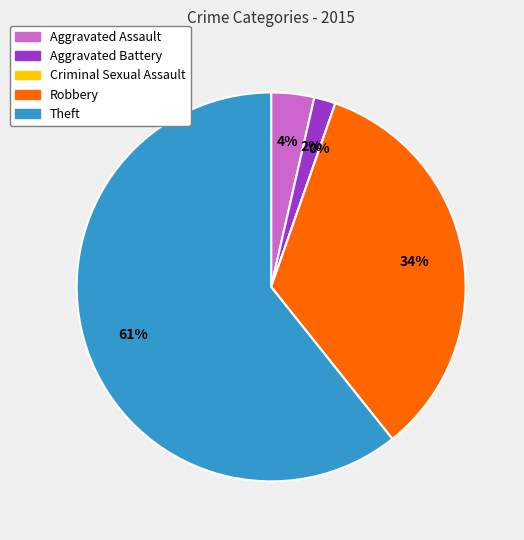

Count the number of slices in the pie.

5